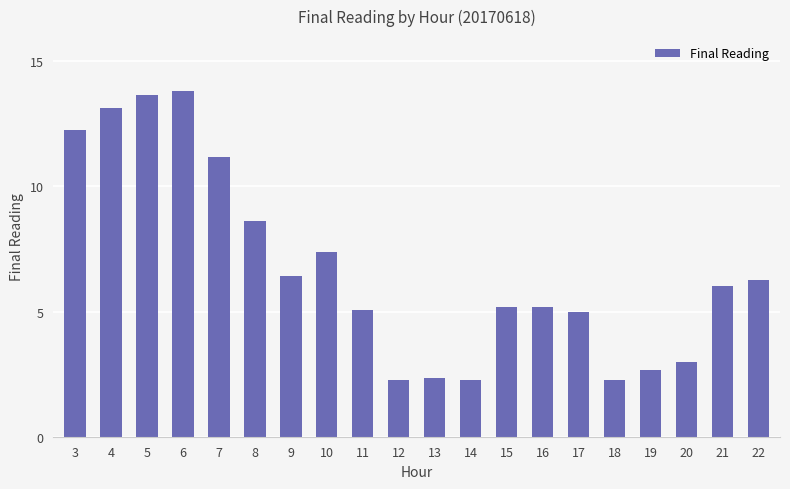

Are the bars grouped side by side (vs. stacked)?

No